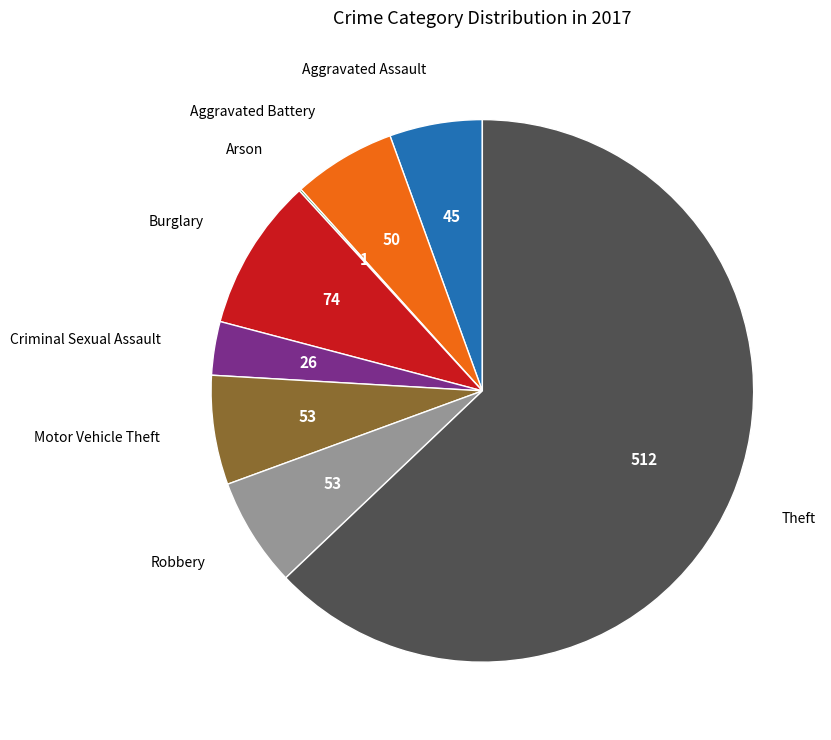

Combined, do Aggravated Assault and Criminal Sexual Assault account for over 50%?

No